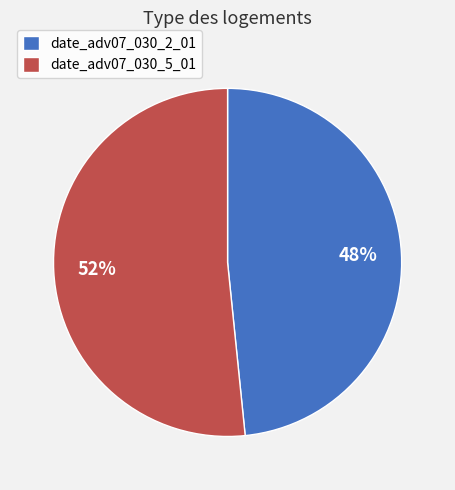

What percentage is the date_adv07_030_5_01 slice, to the nearest percent?

52%